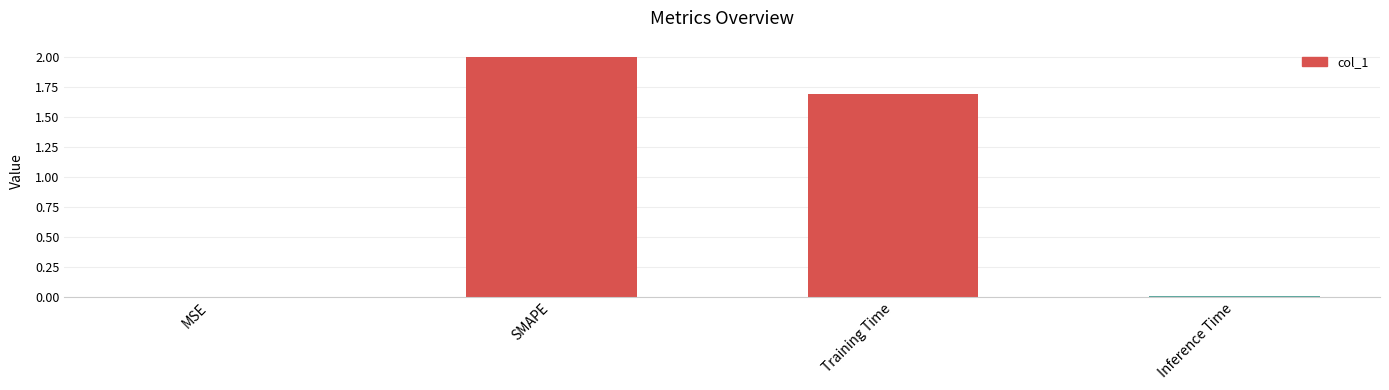

At which label is the value closest to 1?

Training Time